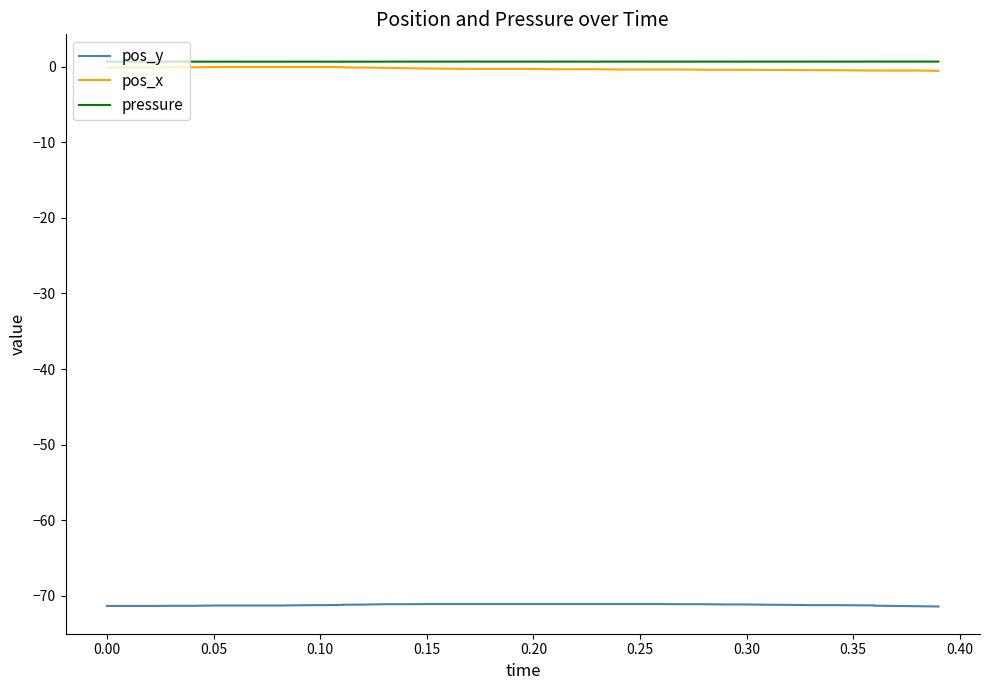

What is the highest value of the pressure series?

0.7